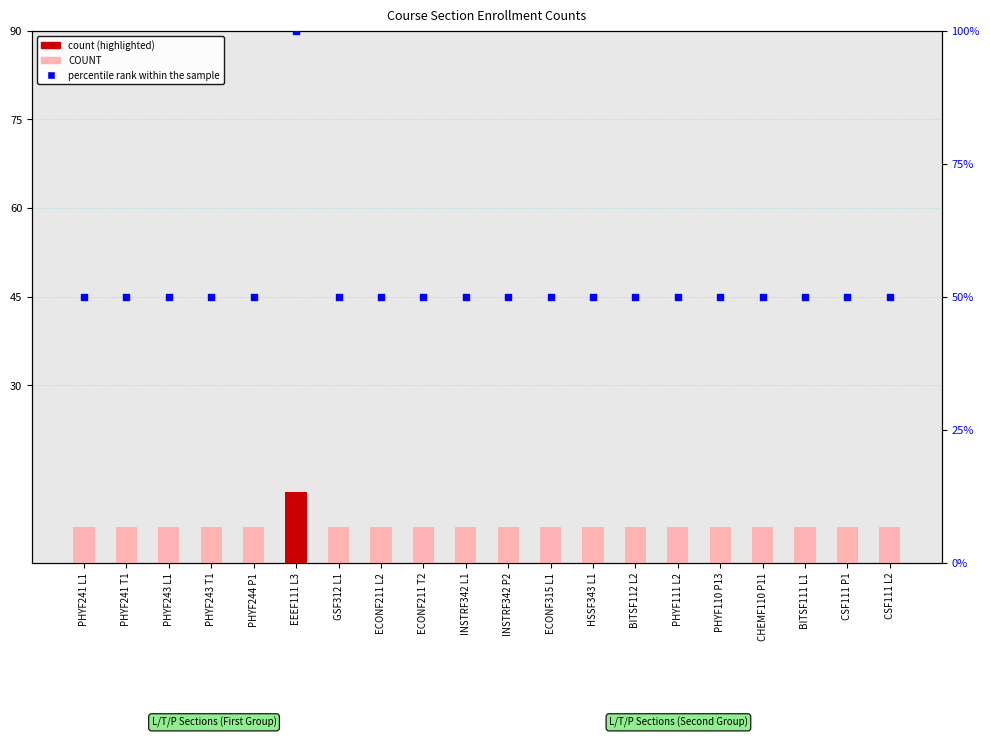

Which series has the widest spread of Y values?

percentile rank within the sample